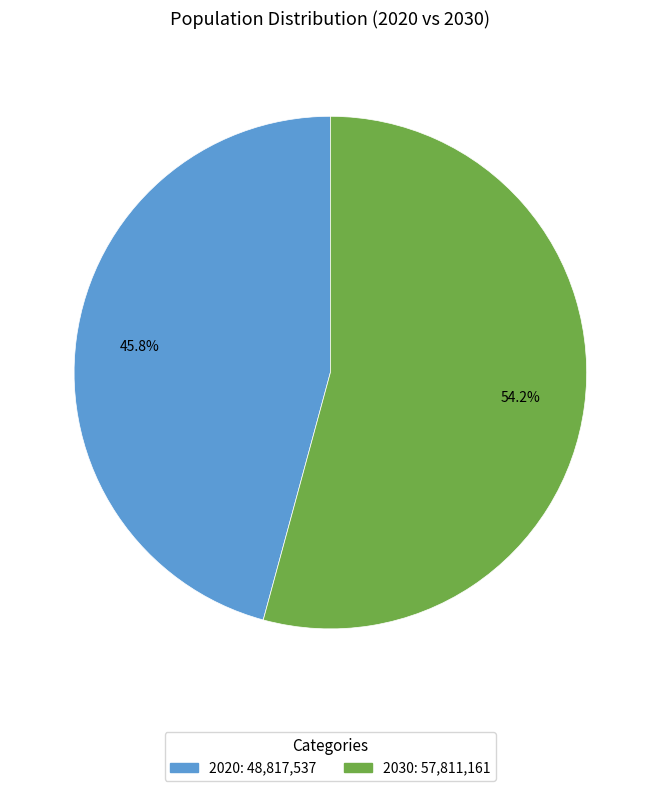

Does any single category account for the majority?

Yes